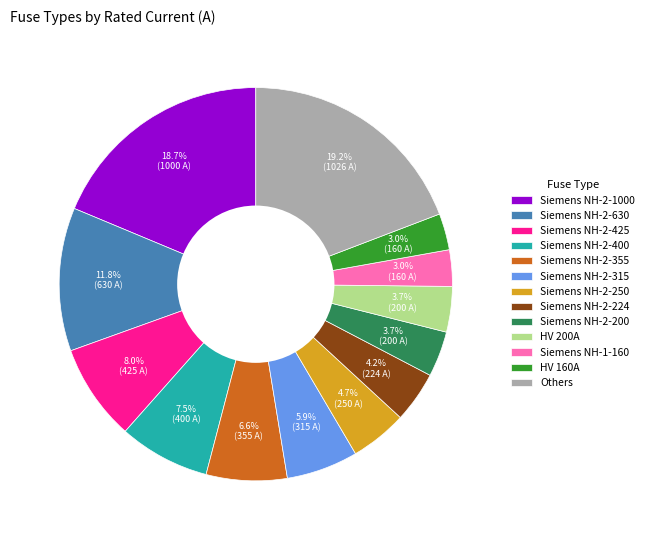

Is there any slice that represents more than half of the pie?

No